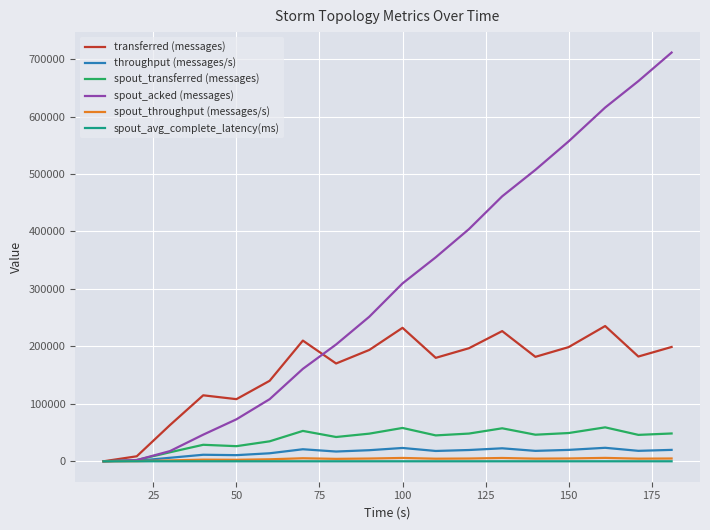

Which series has the largest range (max minus min)?

spout_acked (messages)